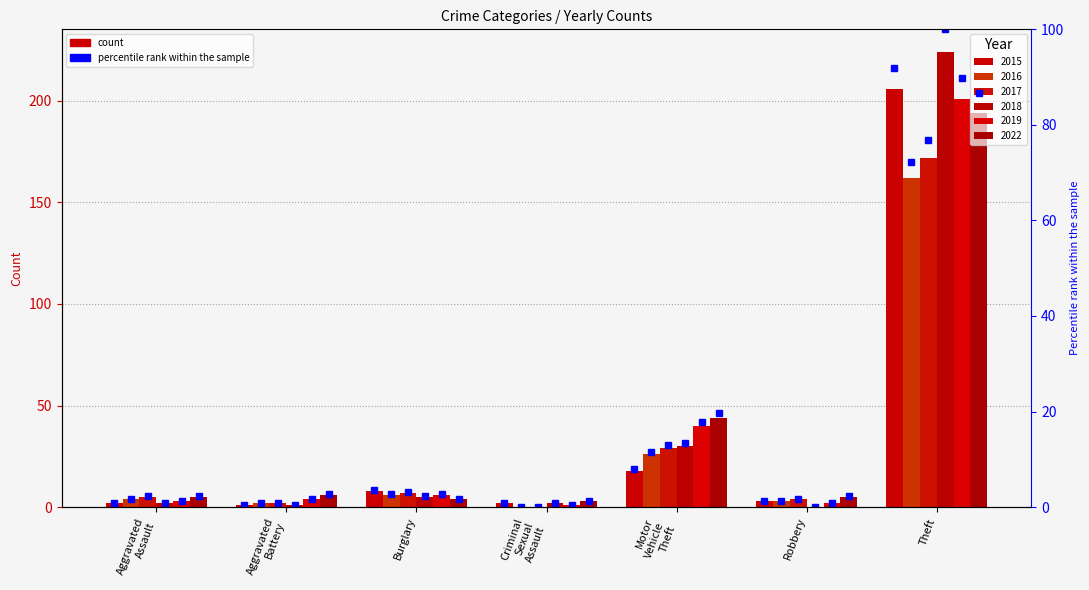

What position from the right is Aggravated Battery?

6